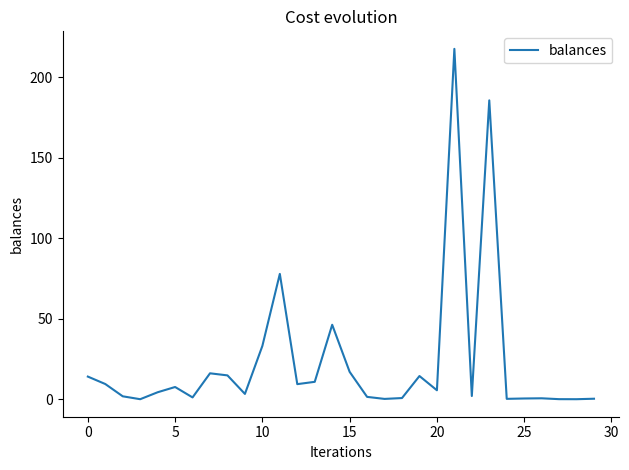

What is the difference between the maximum and minimum values?

217.7